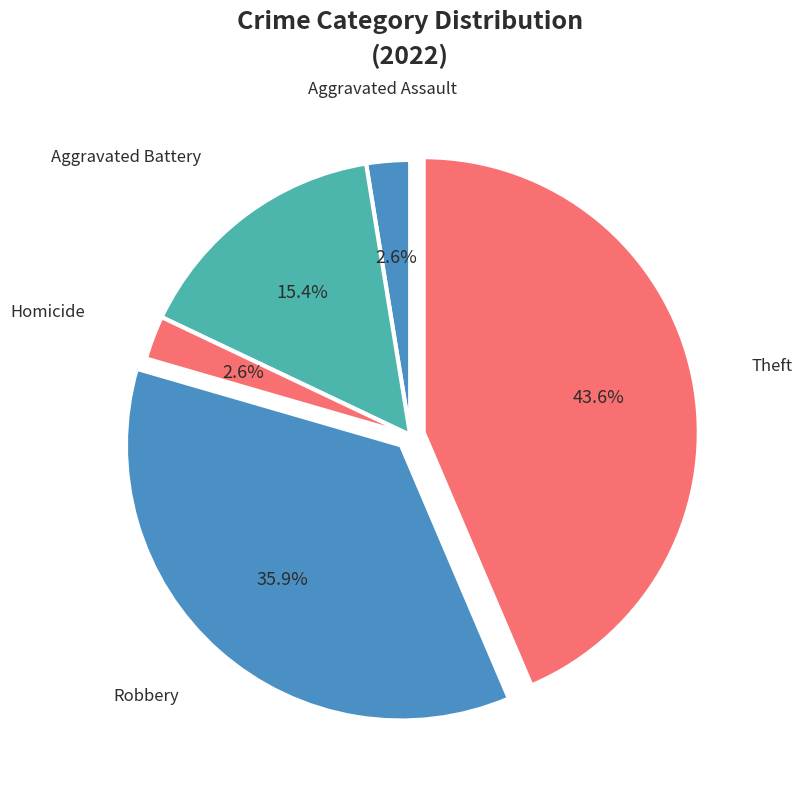

Which slice is the largest?

Theft